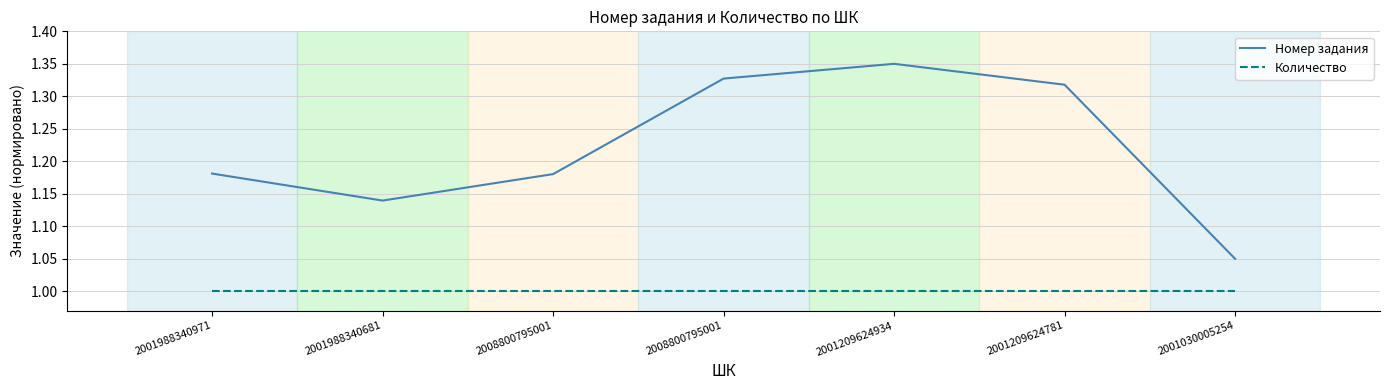

Count the number of data series in this chart.

2